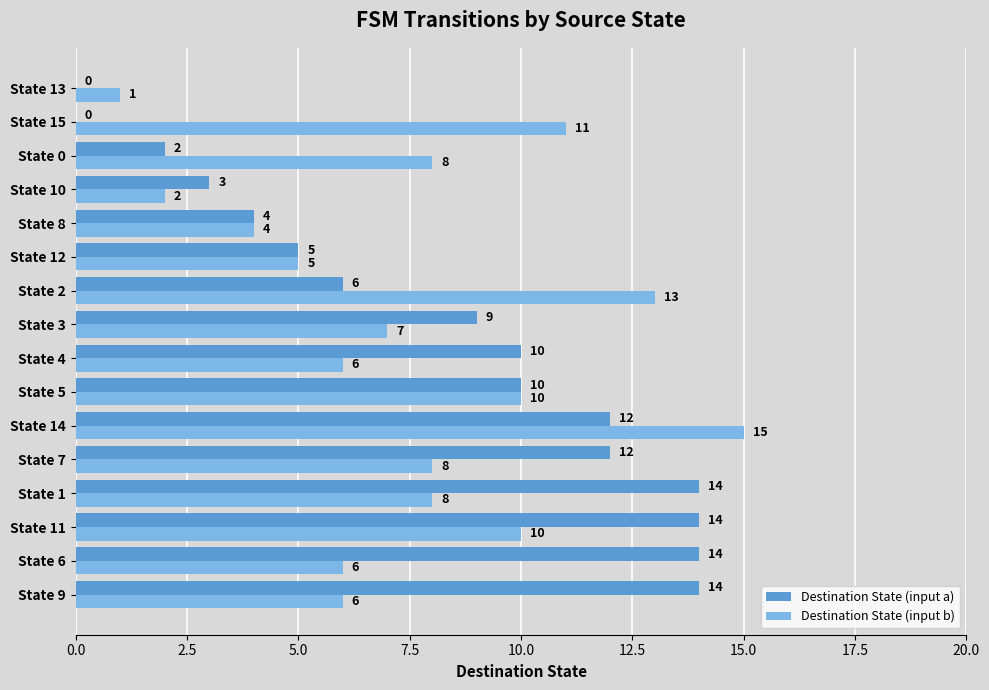

What is the total value across all series at State 15?

11